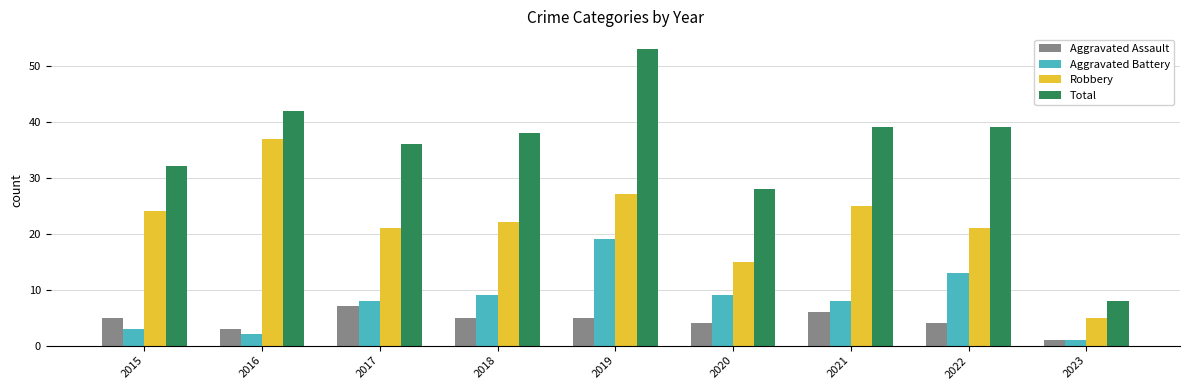

Which series has the largest total across all categories?

Total